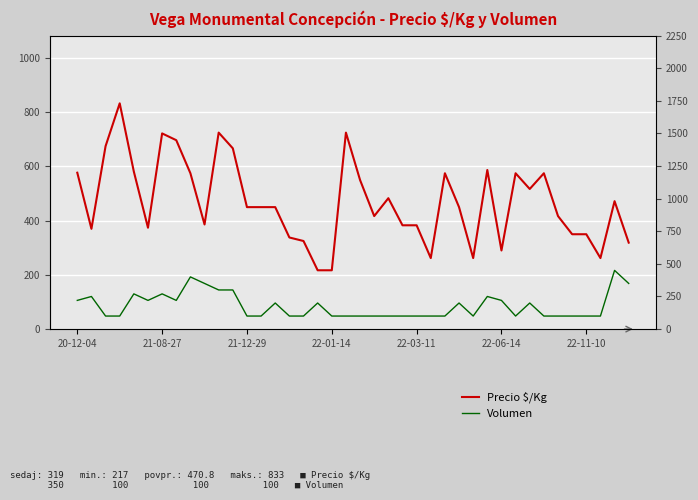

What is the label of the 27th point from the left?

26